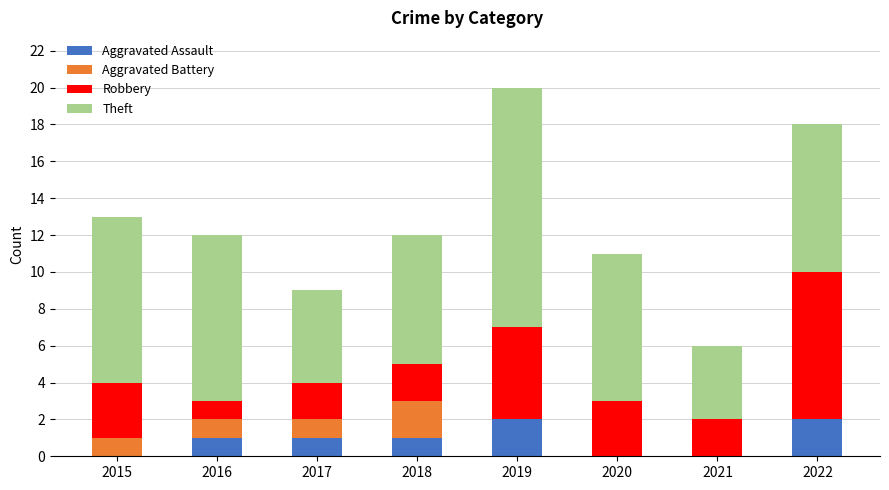

The value of Aggravated Assault at 2020 is 1. True or false?

False